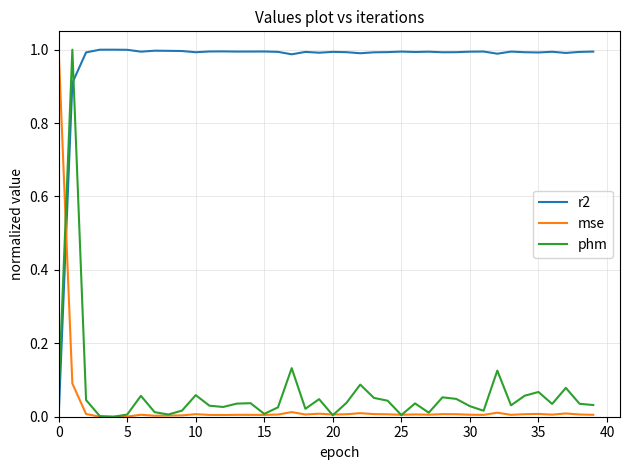

True or false: phm and r2 cross at least once.

True